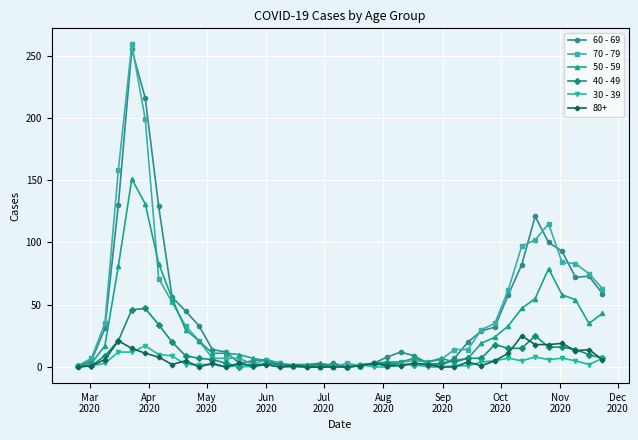

True or false: 70 - 79 and 50 - 59 cross at least once.

True